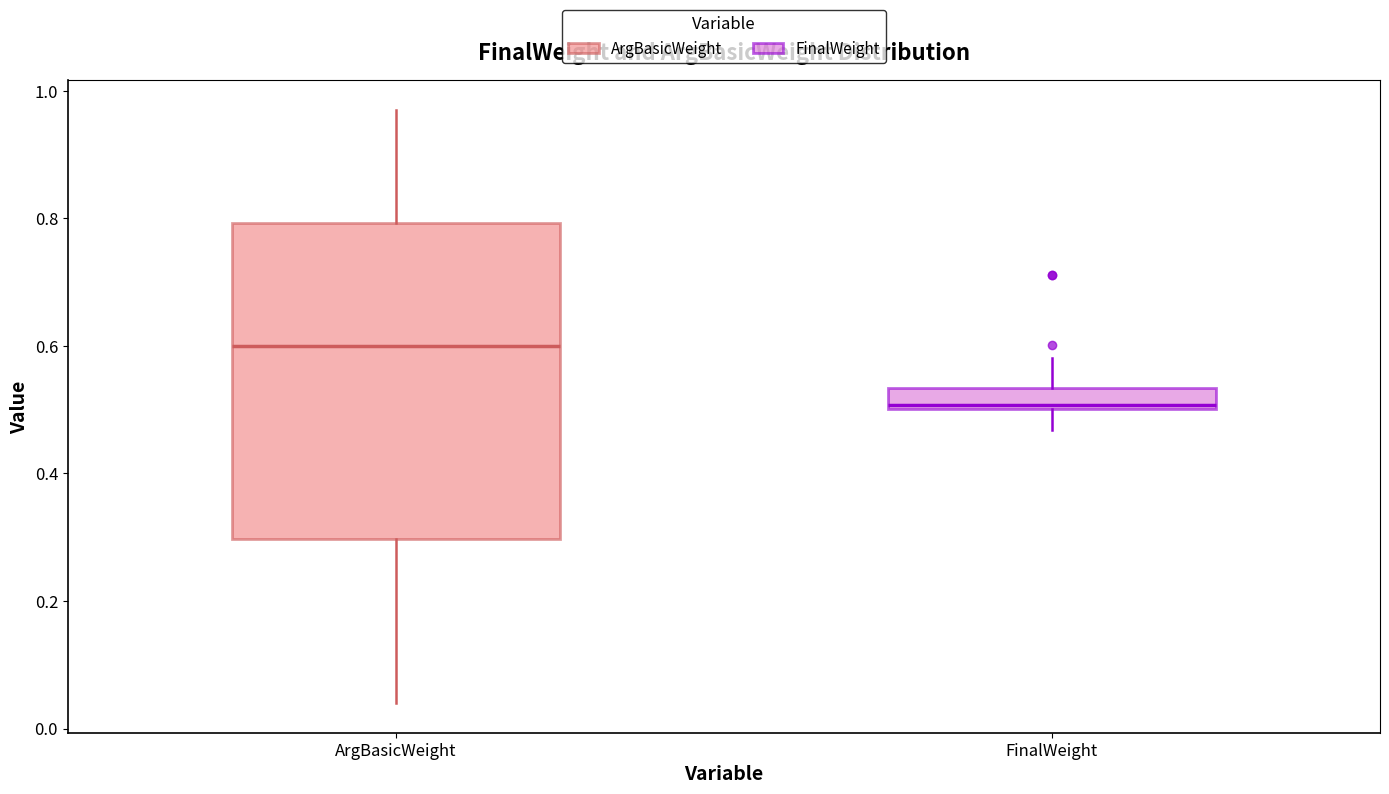

Reading left to right, transcribe this box plot: for each box, give where its median line is, the range the box spans, and where its two whiskers end, as read against the y-axis. The values are not printed on the chart, so give them approximately, as read against the axis.

ArgBasicWeight: median 0.60, box 0.30 to 0.80, whiskers 0.04 to 0.98
FinalWeight: median 0.50 (just above the box's lower edge), box 0.50 to 0.54, whiskers 0.46 to 0.58